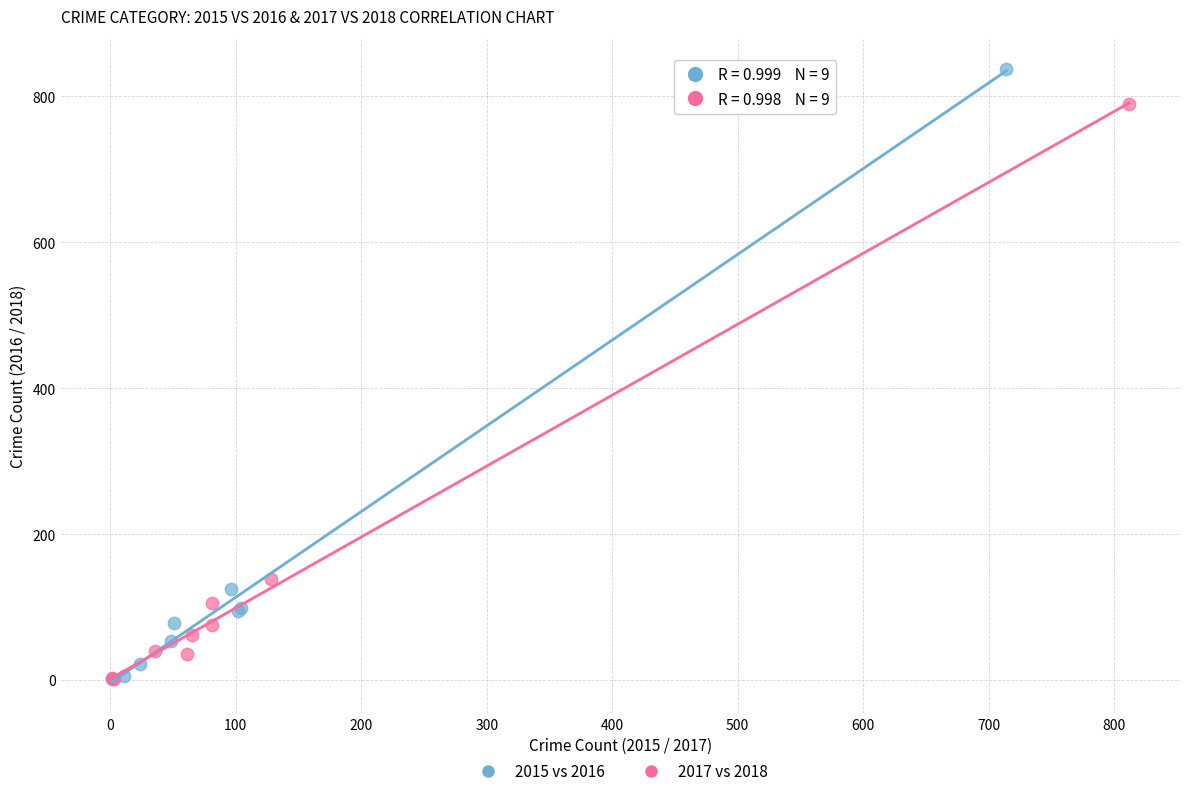

Which series has the widest spread of Y values?

2015 vs 2016